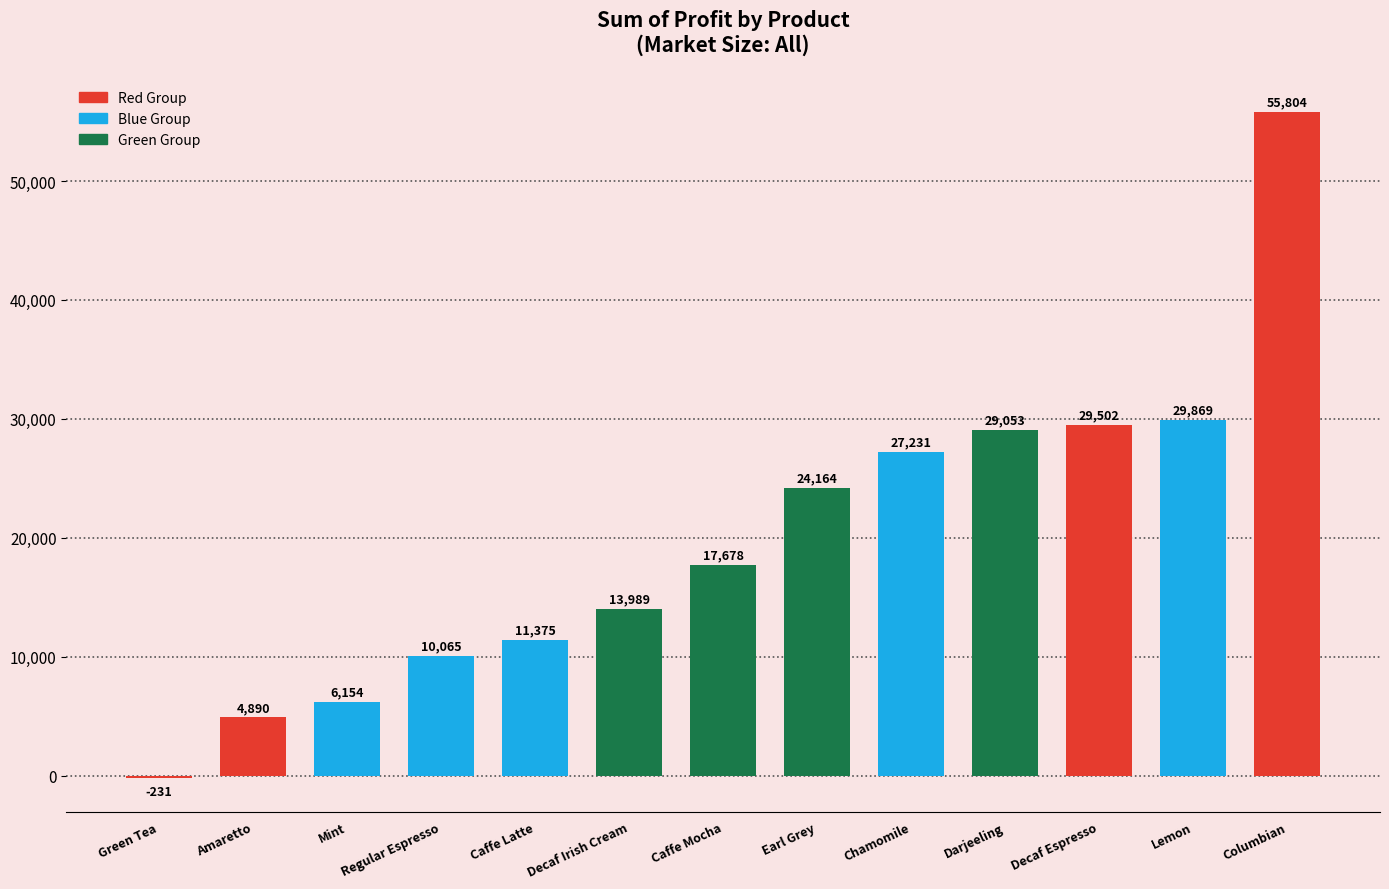

What is the label of the 5th bar from the right?

Chamomile